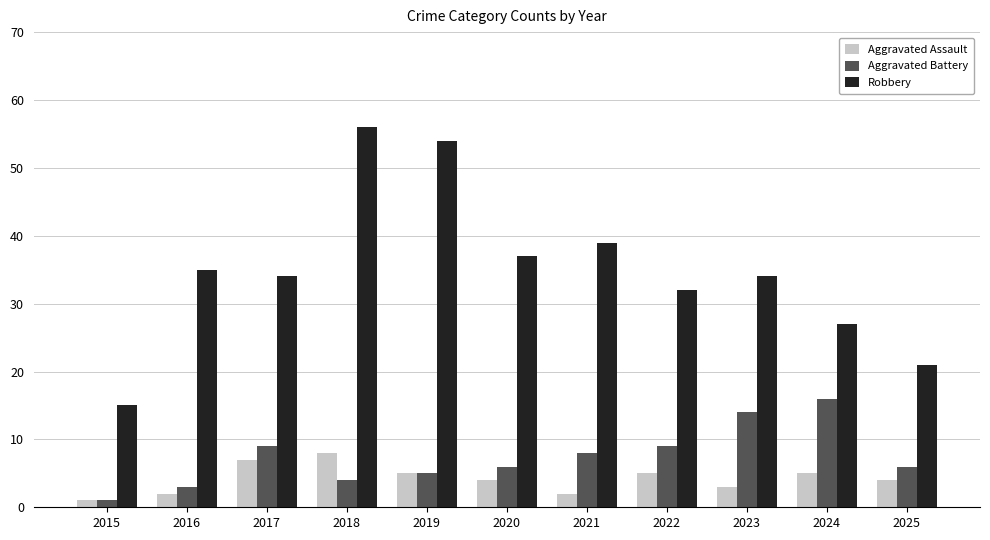

What are all the series names shown in the legend?

Aggravated Assault, Aggravated Battery, Robbery